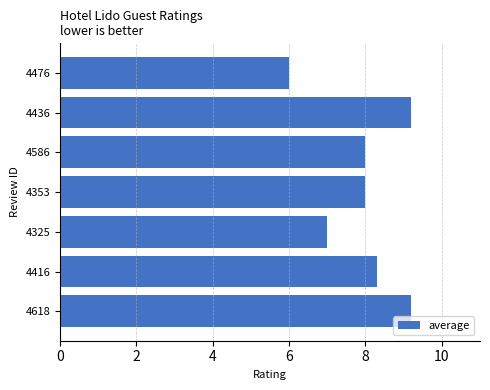

The chart shows a value of 2.3 at 4353. True or false?

False